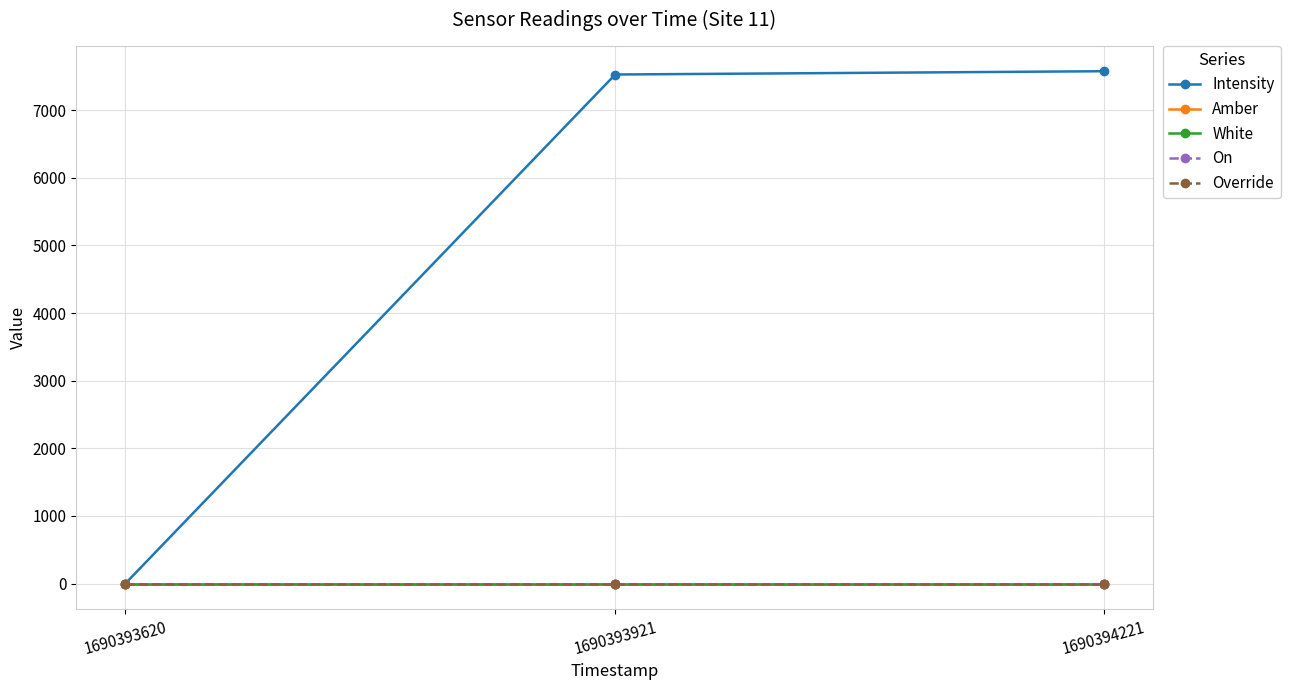

Does the chart have visible grid lines?

Yes